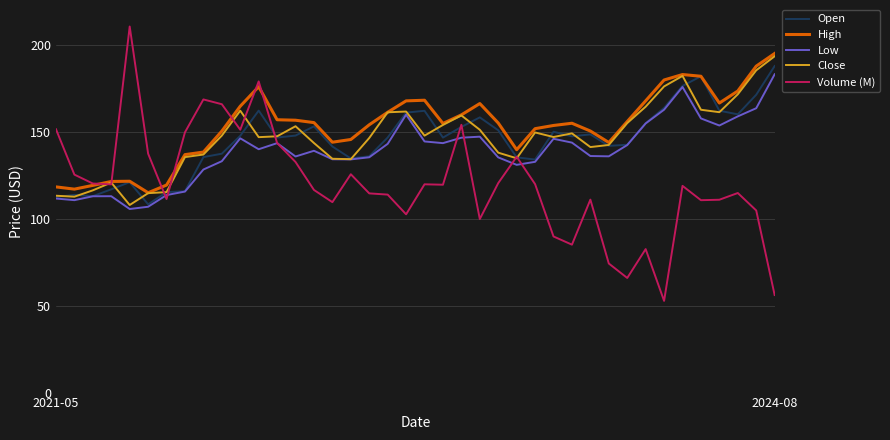

Does the chart display data point markers on the line(s)?

No